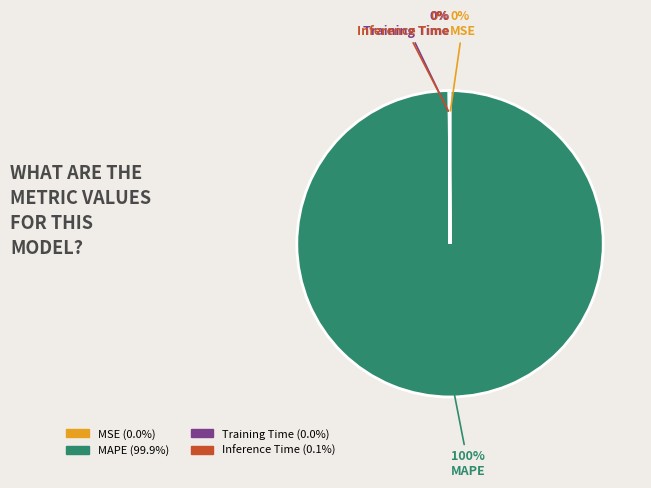

Is there a majority slice in this chart?

Yes